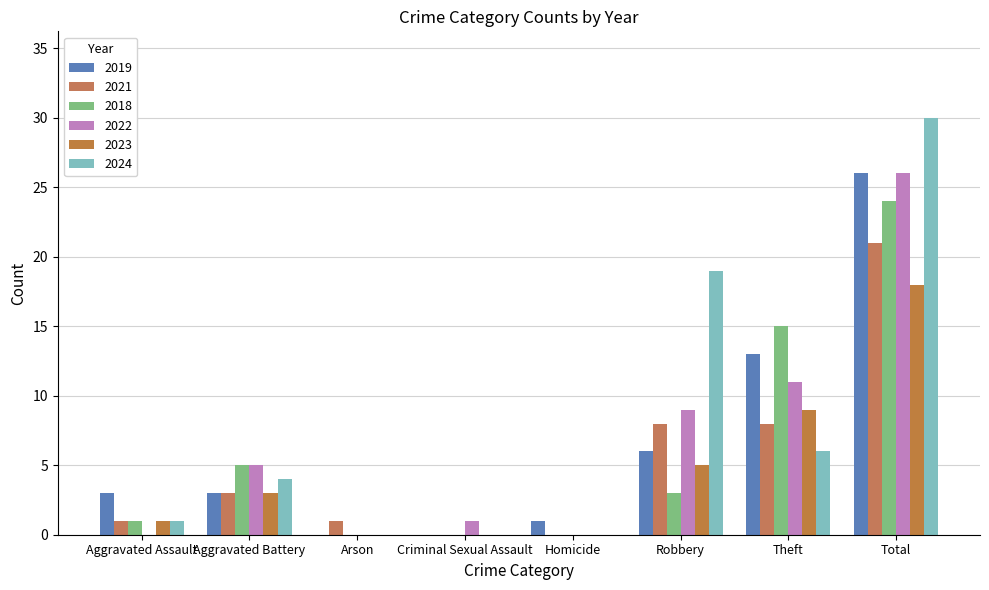

Count the number of data series in this chart.

6